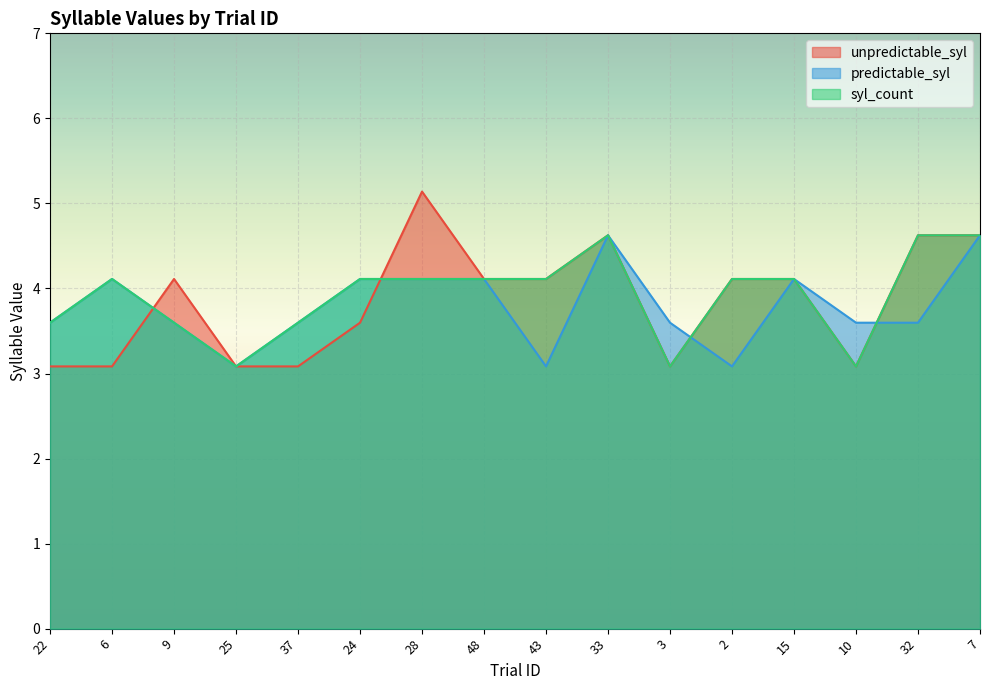

At which label does unpredictable_syl first exceed 4?

9